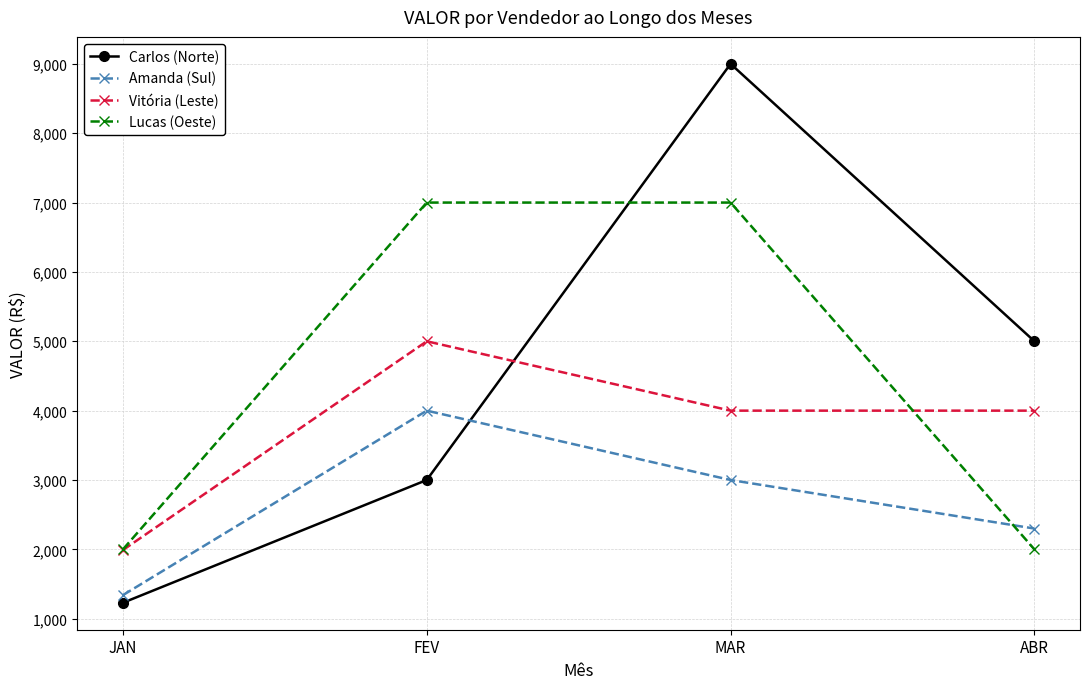

Does the chart display data point markers on the line(s)?

Yes